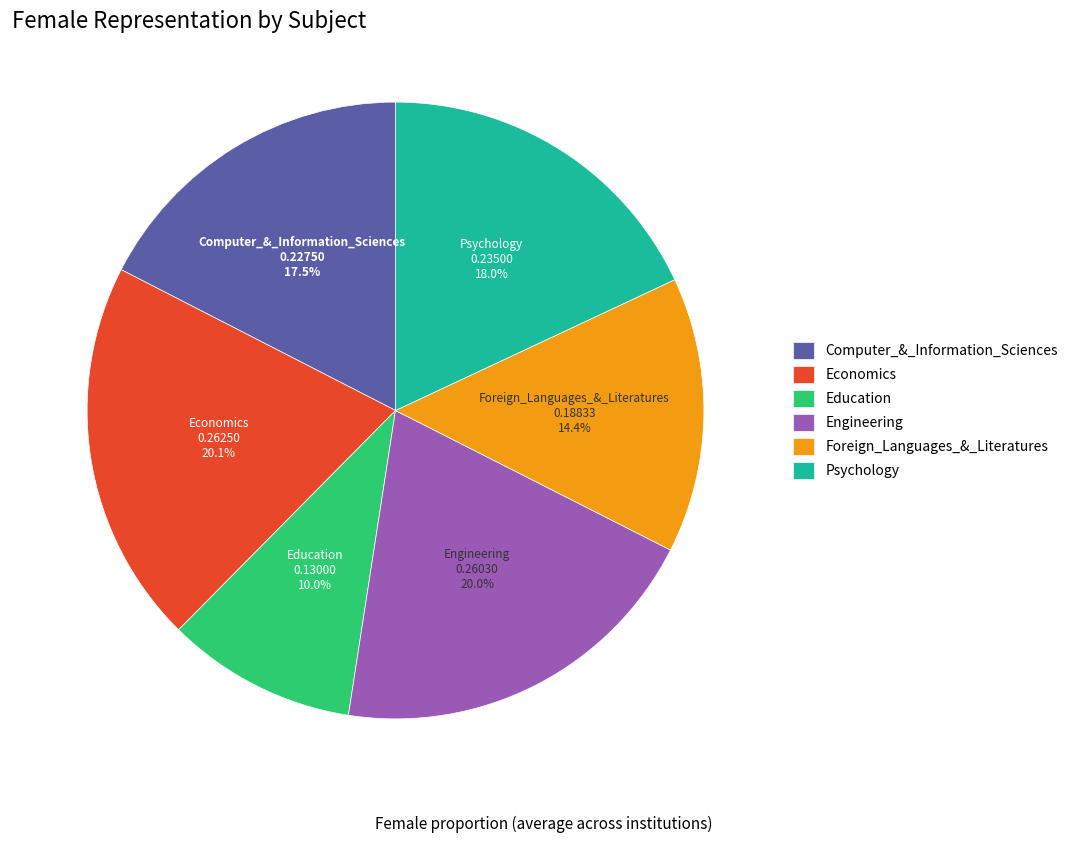

What is the smallest slice in the pie chart?

Education